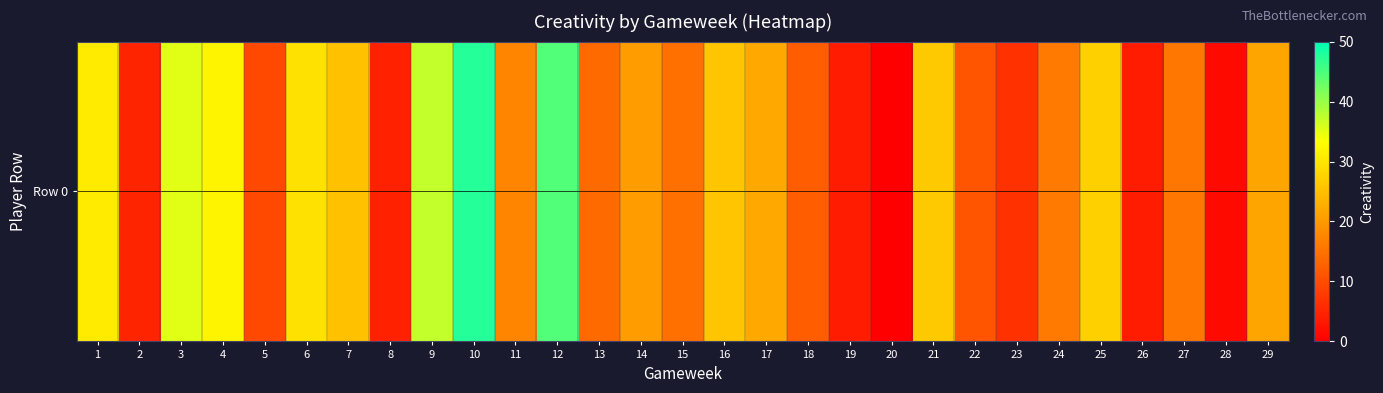

Which category has the highest value across all series?

10